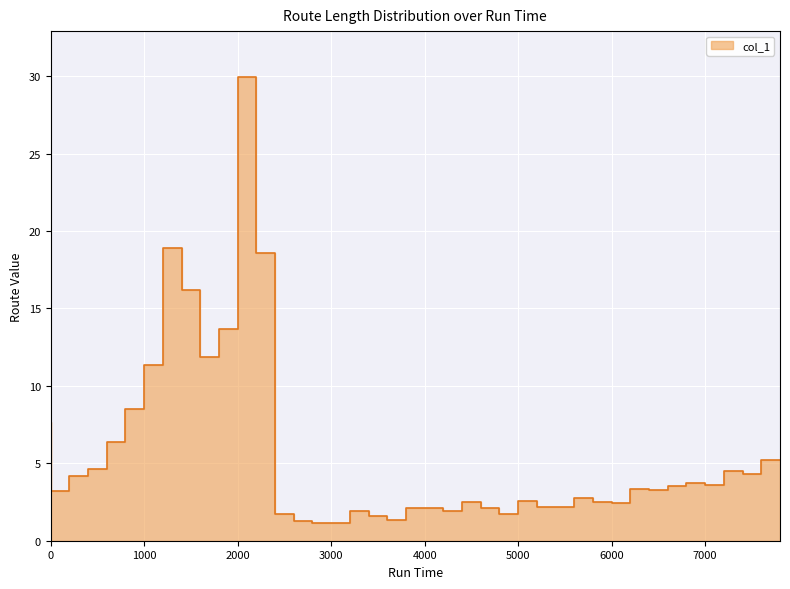

How many points are higher than both their immediate neighbors (excluding endpoints)?

10